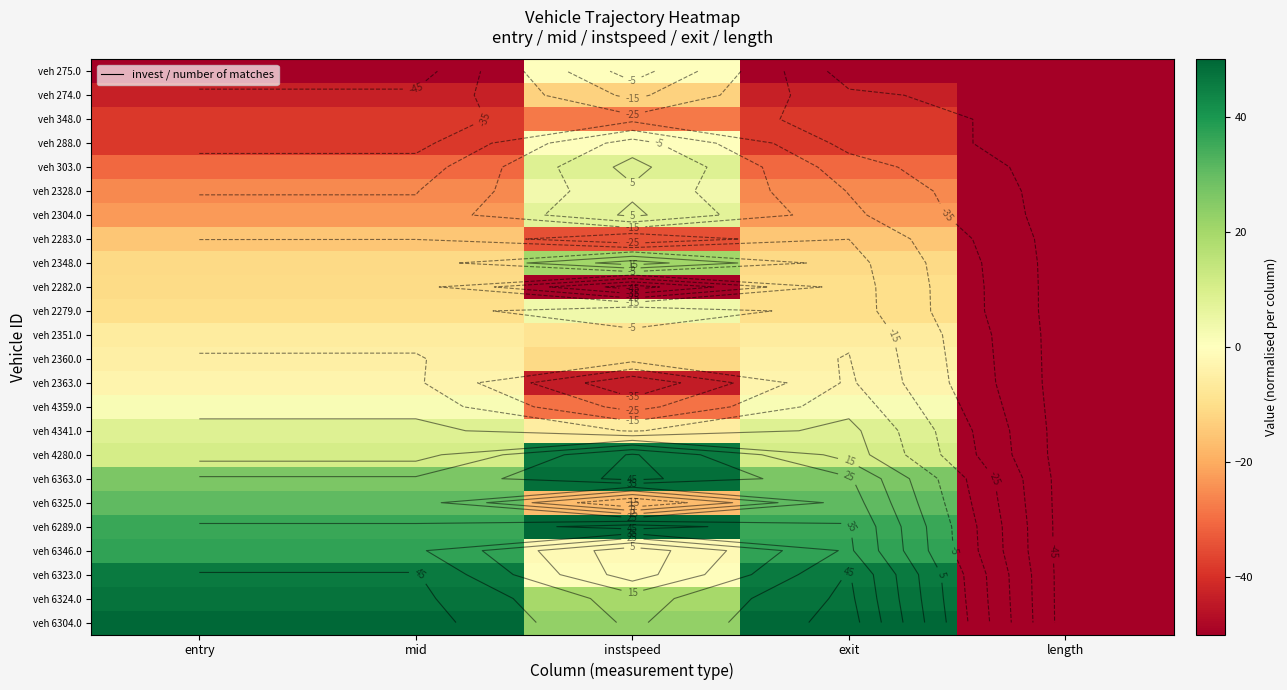

Rank the series by their maximum value, from lowest to highest.

veh 348.0, veh 2283.0, veh 274.0, veh 2282.0, veh 2351.0, veh 2360.0, veh 2363.0, veh 288.0, veh 275.0, veh 4359.0, veh 2328.0, veh 2279.0, veh 2304.0, veh 4341.0, veh 303.0, veh 2348.0, veh 6325.0, veh 6346.0, veh 6323.0, veh 4280.0, veh 6324.0, veh 6363.0, veh 6289.0, veh 6304.0